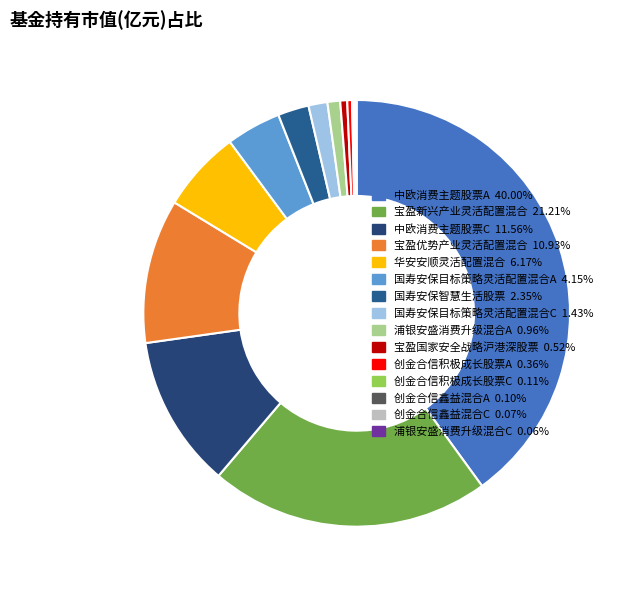

True or false: 国寿安保智慧生活股票 accounts for 1% of the total.

False